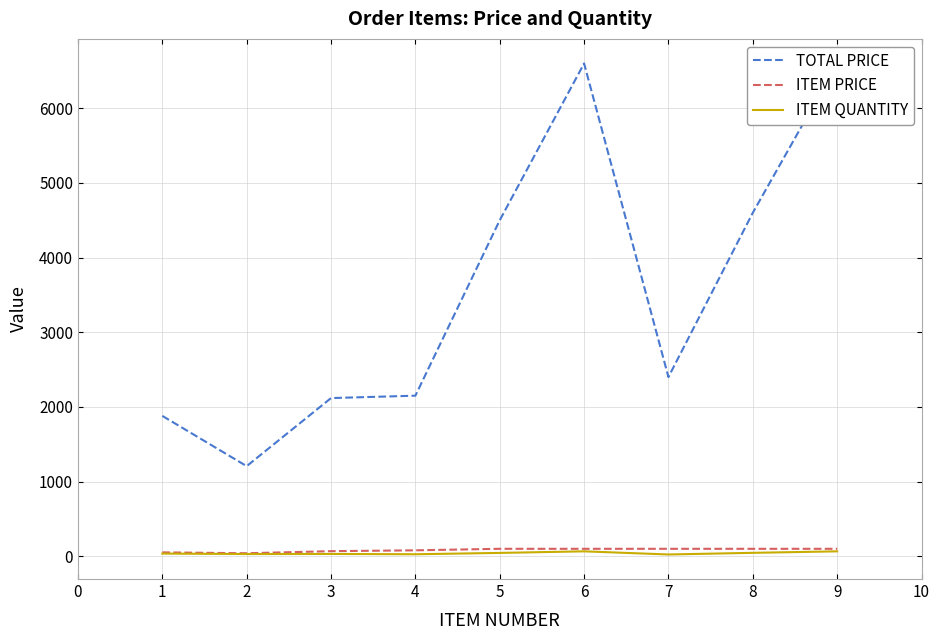

The value of ITEM QUANTITY at 8 is 46.0. True or false?

True